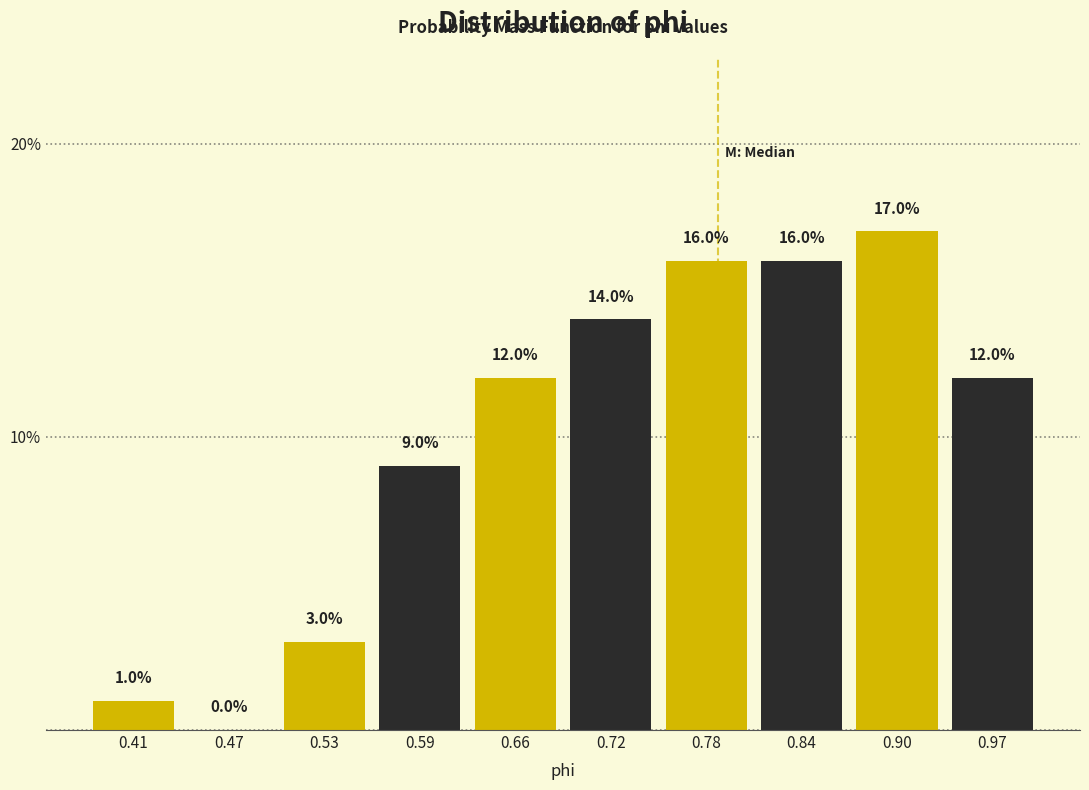

Reading left to right, transcribe this chart: for each bar, give the range it covers on the x-axis and its height. The bar edges are not printed on the chart, so give them approximately, as read against the axis.

0.38 to 0.44: 1.0
0.44 to 0.50: 0.0
0.50 to 0.56: 3.0
0.56 to 0.62: 9.0
0.62 to 0.69: 12.0
0.69 to 0.75: 14.0
0.75 to 0.81: 16.0
0.81 to 0.87: 16.0
0.87 to 0.94: 17.0
0.94 to 1.00: 12.0